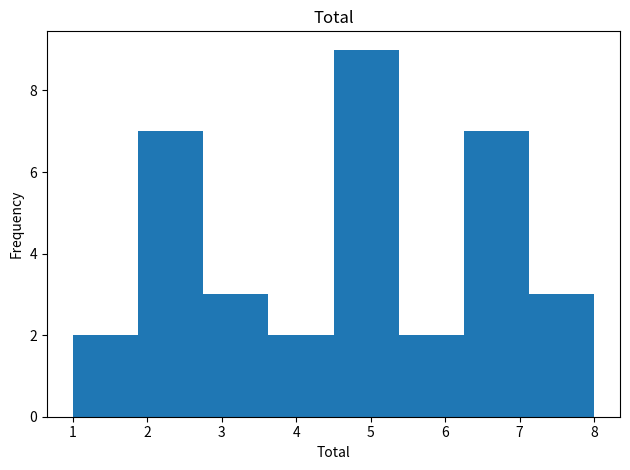

How tall is the bar that spans 5.4 to 6.3 on the x-axis? Neither the bar edges nor the heights are printed on the chart, so give them approximately, as read against the axes.

2